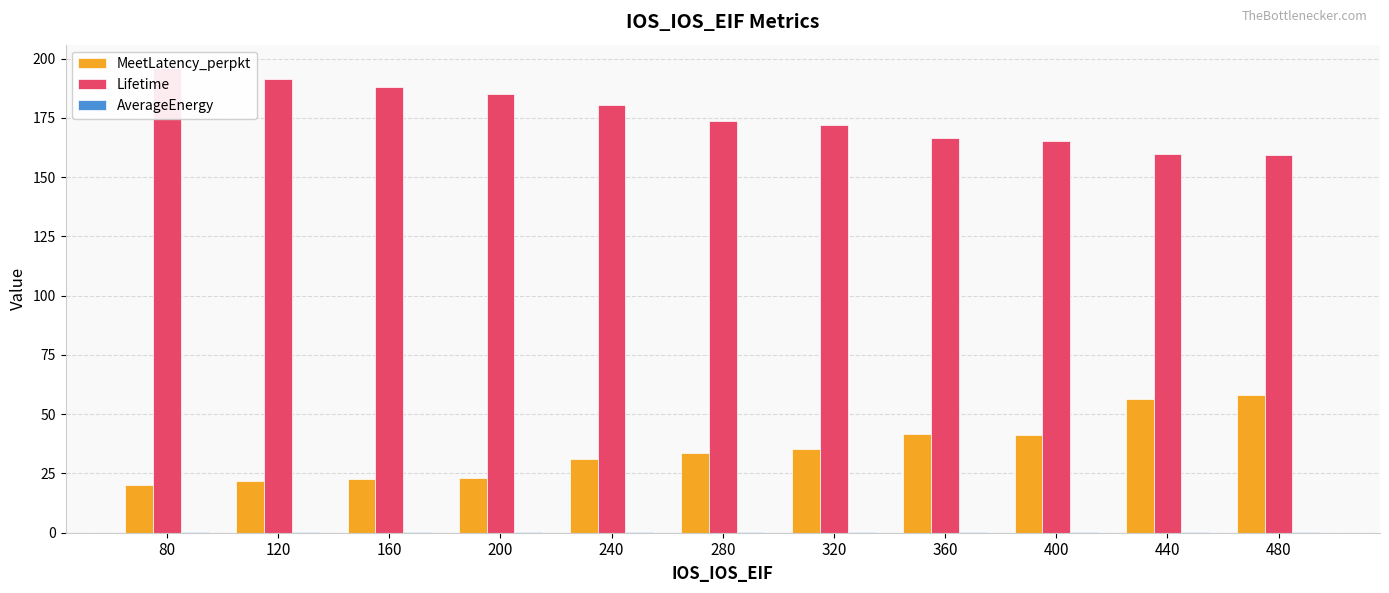

What is the difference between the highest and lowest values at 280?

173.5